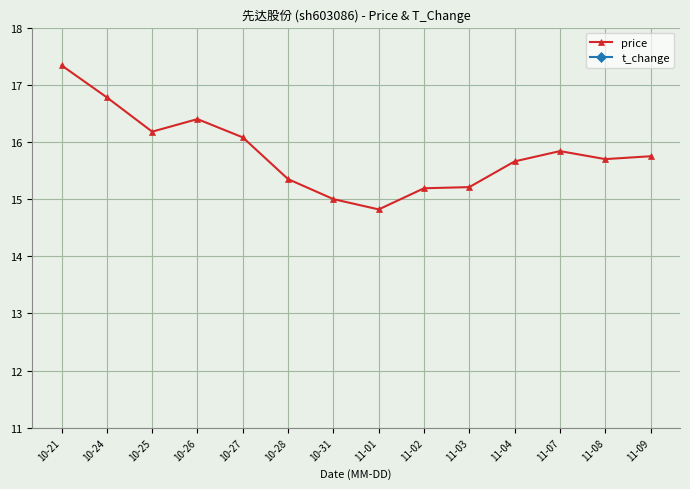

True or false: t_change and price intersect in this chart.

False